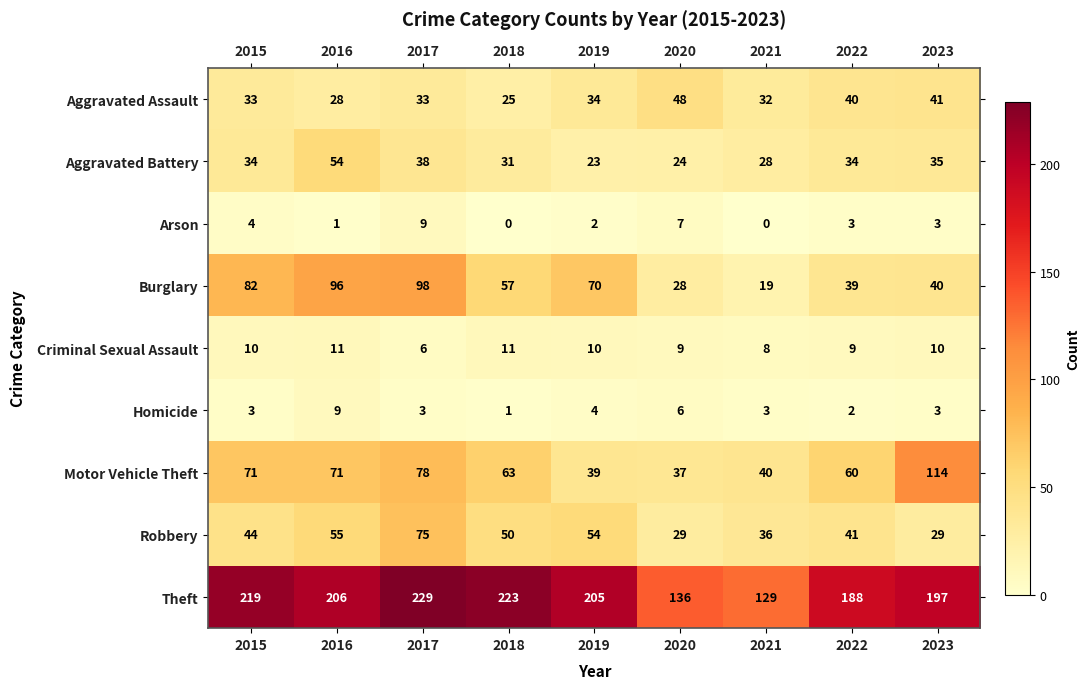

What is the difference between the maximum and minimum values in the Arson series?

9